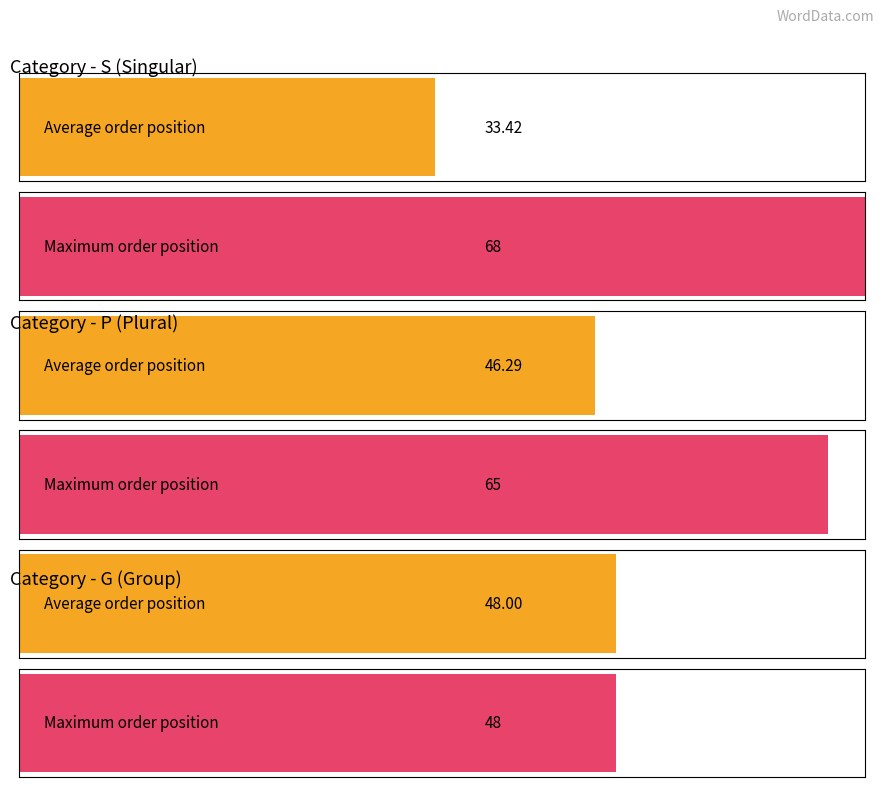

At which label is the value closest to 21?

S